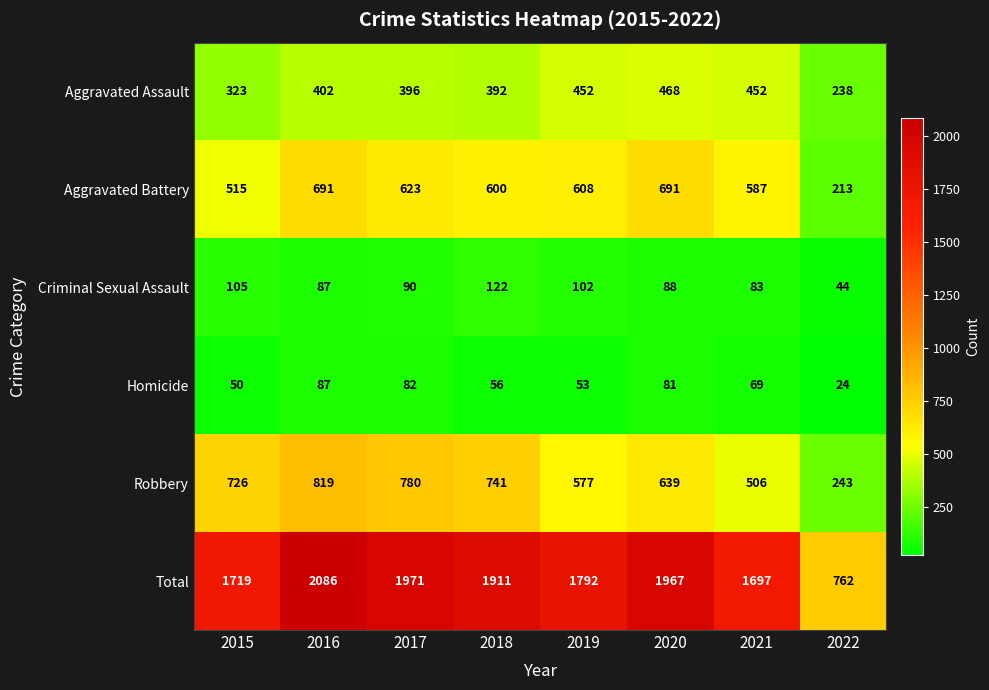

Which series has the largest range (max minus min)?

Total